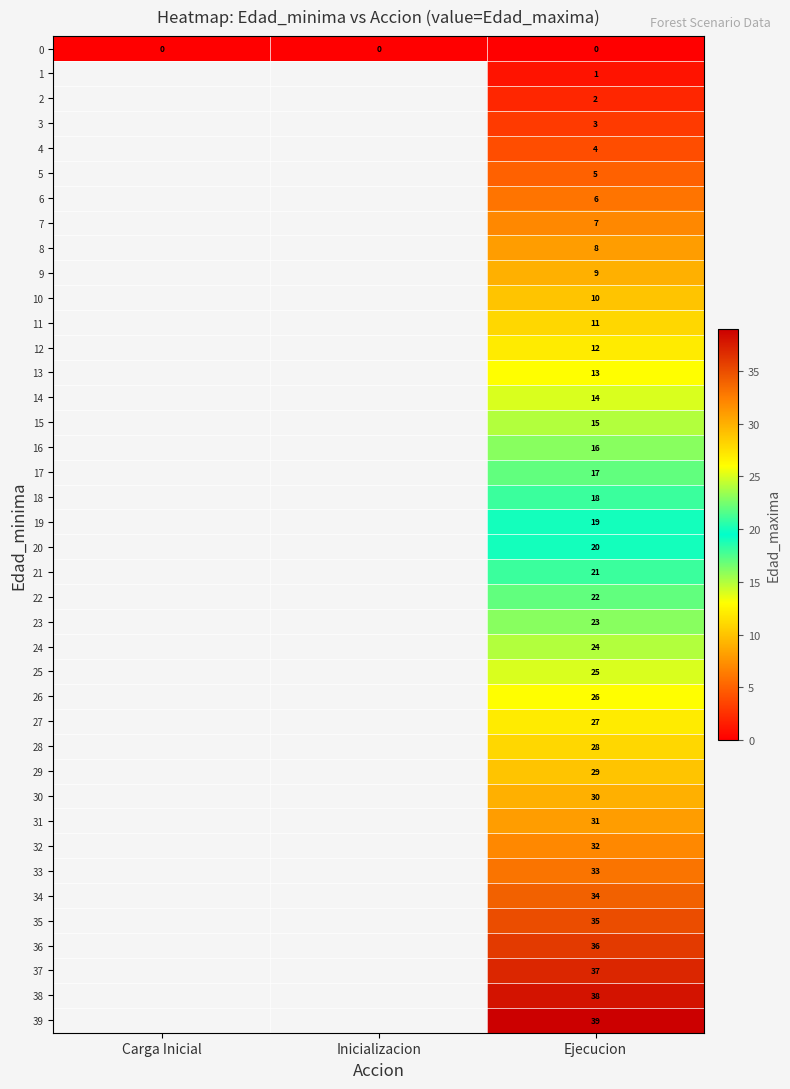

Rank the series at Ejecucion from lowest to highest value.

0, 1, 2, 3, 4, 5, 6, 7, 8, 9, 10, 11, 12, 13, 14, 15, 16, 17, 18, 19, 20, 21, 22, 23, 24, 25, 26, 27, 28, 29, 30, 31, 32, 33, 34, 35, 36, 37, 38, 39